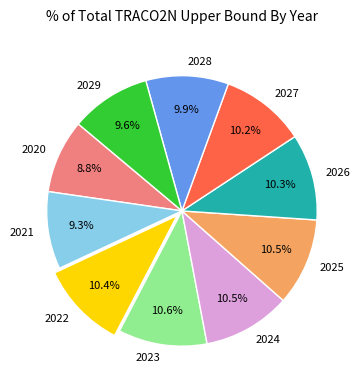

Do 2025 and 2023 together represent more than half of the pie?

No